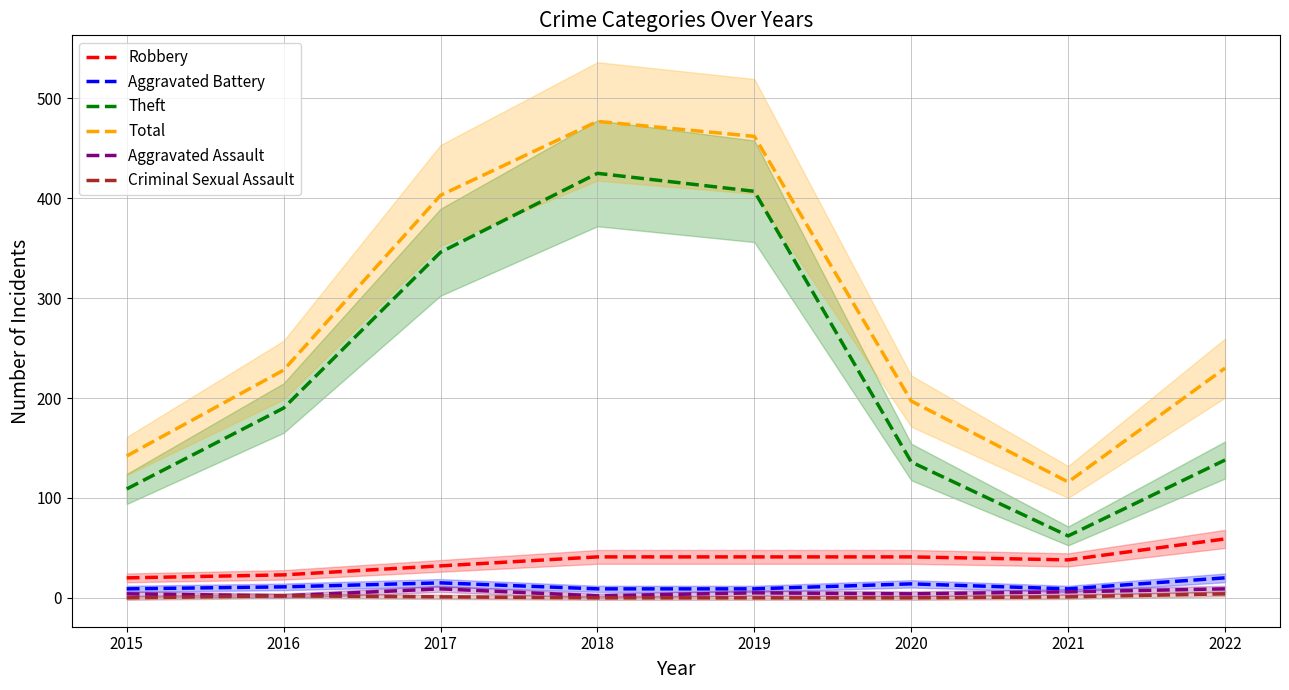

True or false: Criminal Sexual Assault and Robbery intersect in this chart.

False